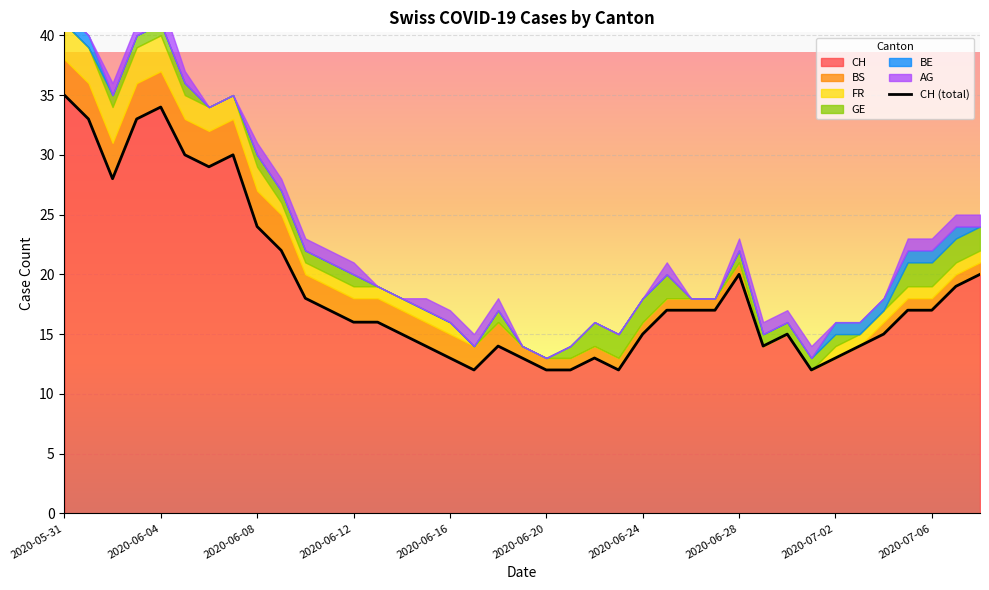

At which category does CH reach its first local valley?

2020-06-02